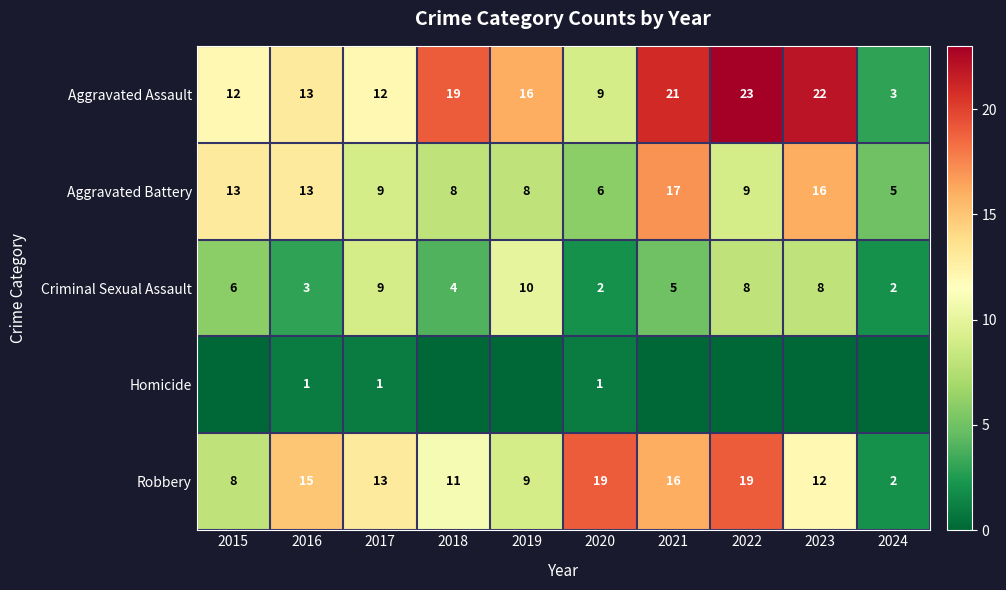

Is the value of Aggravated Assault at 2022 greater than the value of Aggravated Battery at 2017?

Yes